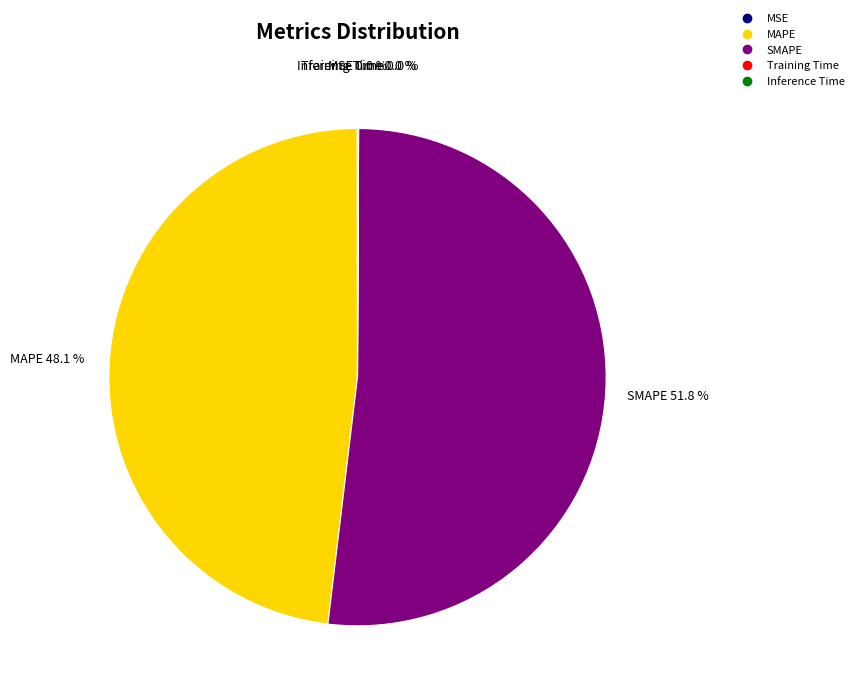

What is the largest slice in the pie chart?

SMAPE